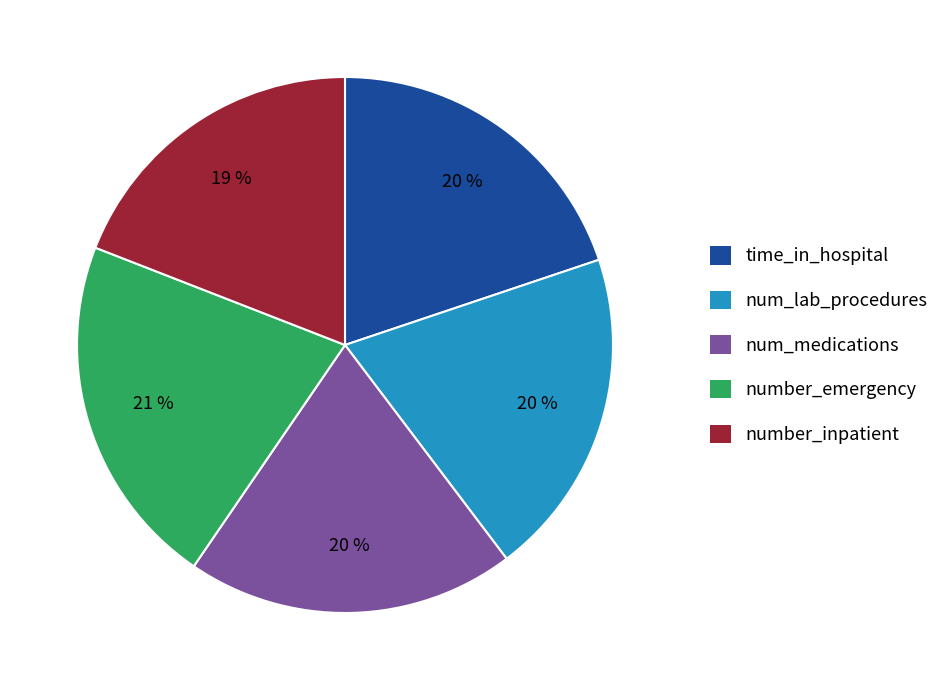

Does any single category account for the majority?

No